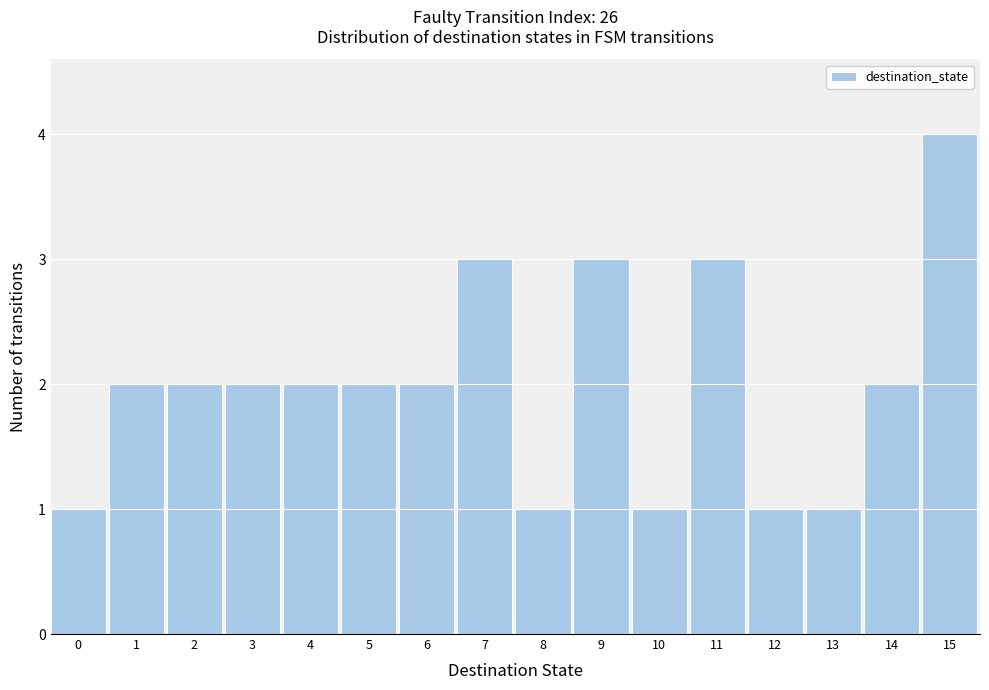

Reading left to right, extract all data points from this chart.

0=1	1=2	2=2	3=2	4=2	5=2	6=2	7=3	8=1	9=3	10=1	11=3	12=1	13=1	14=2	15=4